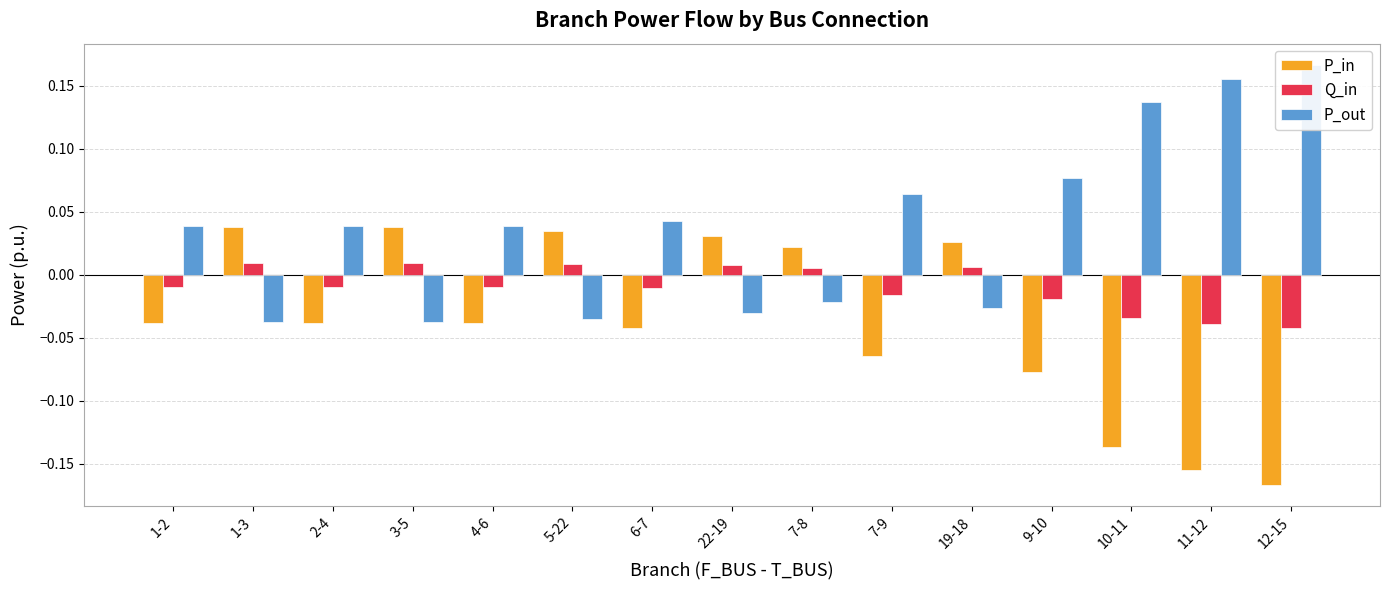

List the series in order of their peak value, lowest first.

Q_in, P_in, P_out